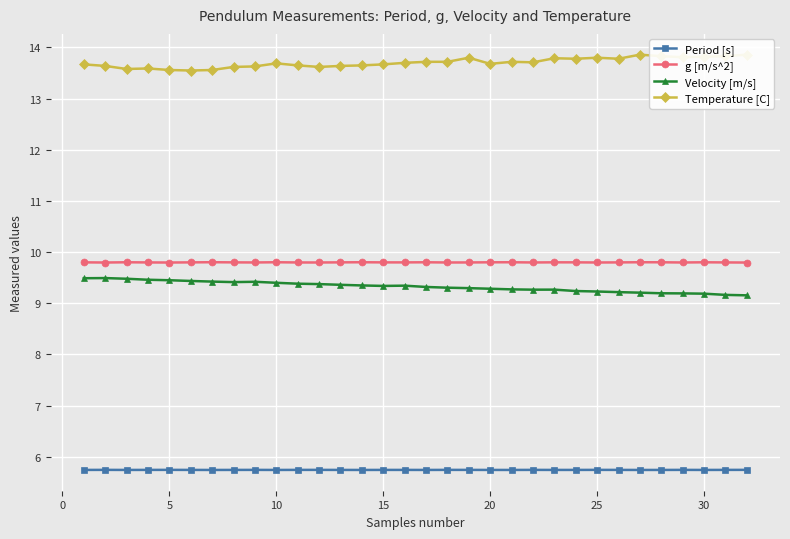

Which series has the widest spread of values?

Velocity [m/s]